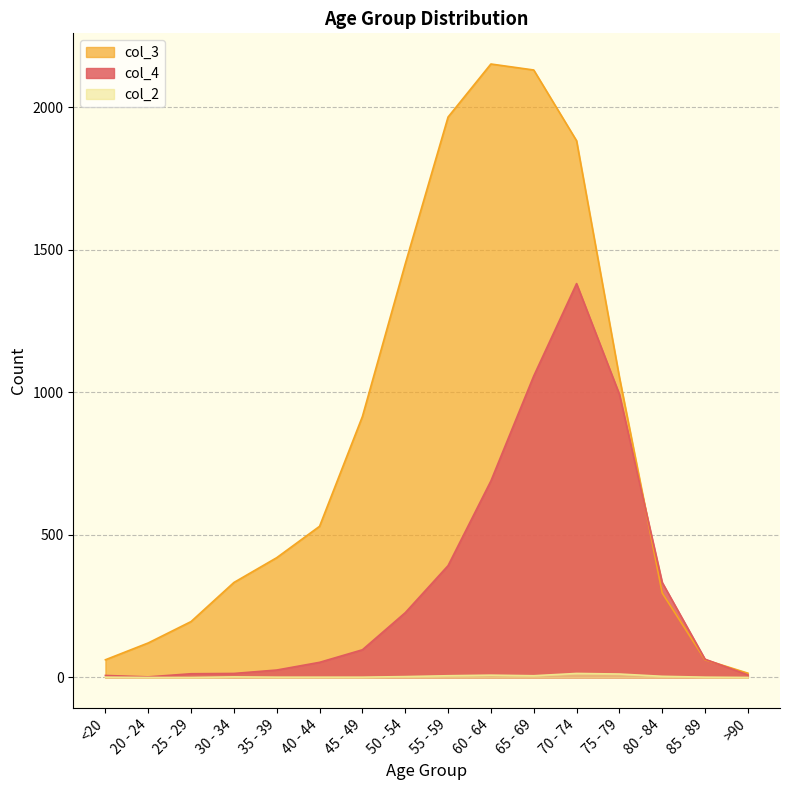

Reading right to left, extract all data points from this chart.

col_4: >90=9	85 - 89=64	80 - 84=333	75 - 79=993	70 - 74=1381	65 - 69=1057	60 - 64=689	55 - 59=392	50 - 54=227	45 - 49=97	40 - 44=53	35 - 39=26	30 - 34=14	25 - 29=13	20 - 24=2	<20=7
col_3: >90=15	85 - 89=62	80 - 84=296	75 - 79=1053	70 - 74=1882	65 - 69=2130	60 - 64=2151	55 - 59=1965	50 - 54=1450	45 - 49=915	40 - 44=530	35 - 39=420	30 - 34=333	25 - 29=196	20 - 24=121	<20=62
col_2: >90=0	85 - 89=1	80 - 84=4	75 - 79=12	70 - 74=14	65 - 69=6	60 - 64=8	55 - 59=6	50 - 54=3	45 - 49=1	40 - 44=1	35 - 39=1	30 - 34=2	25 - 29=0	20 - 24=0	<20=1